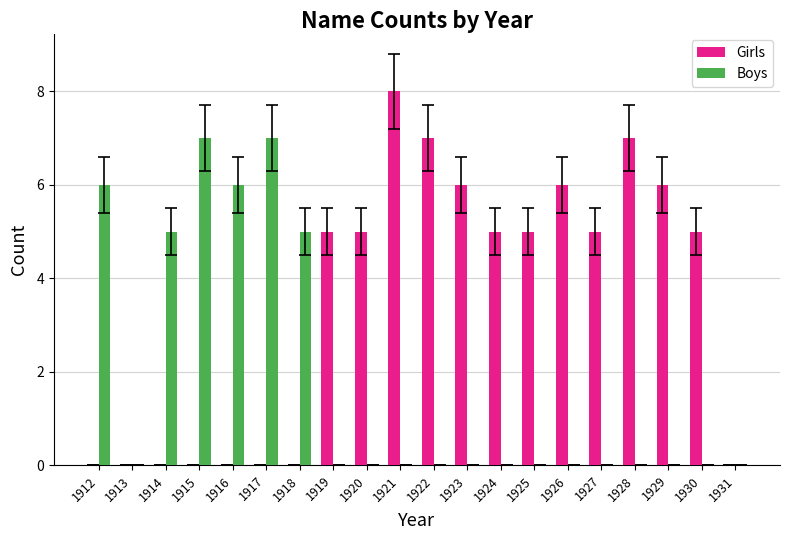

What is the sum of the Boys values at 1912 and 1924?

6